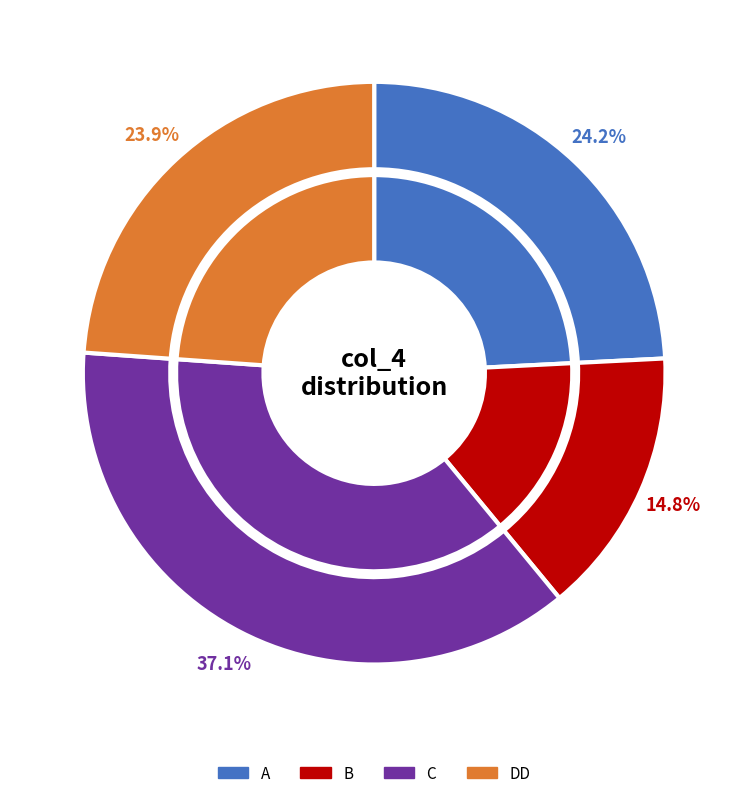

Is it true that C is 20% of the pie?

False